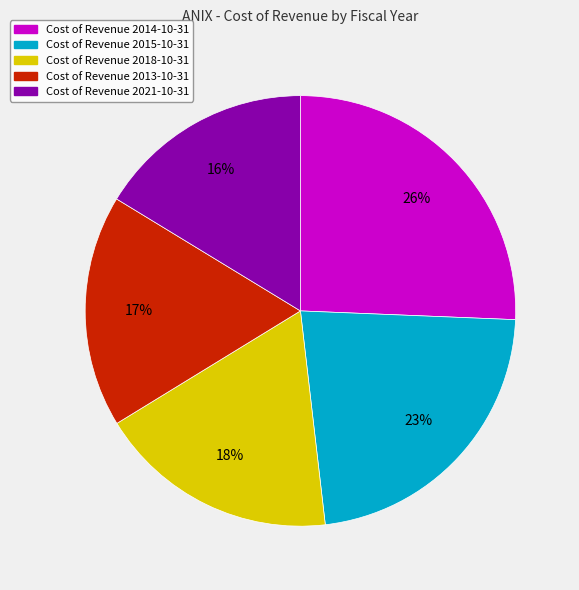

Count the number of slices in the pie.

5